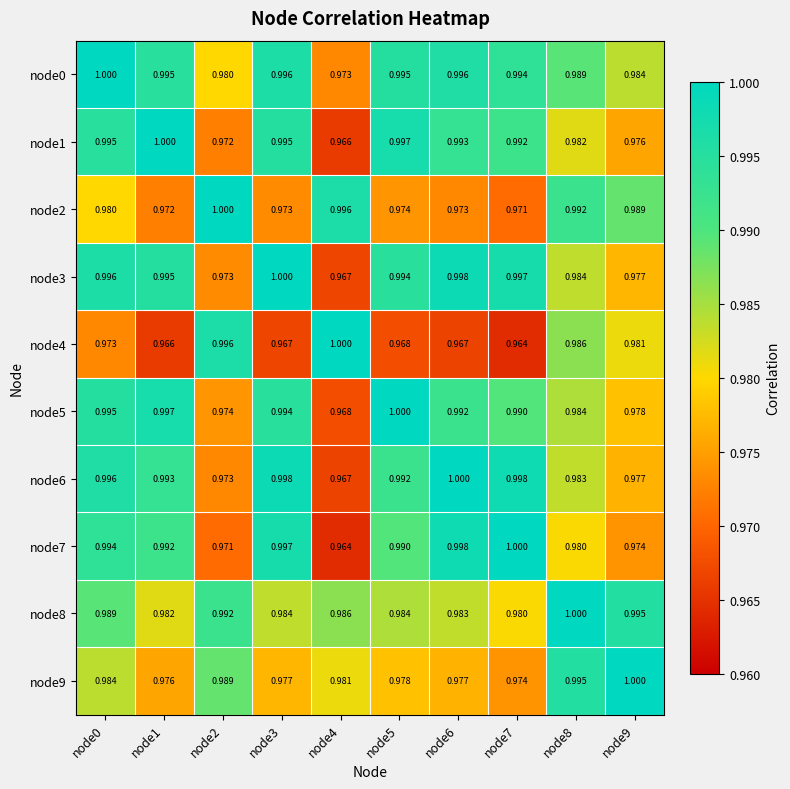

Is the value of node3 at node0 greater than the value of node4 at node5?

Yes